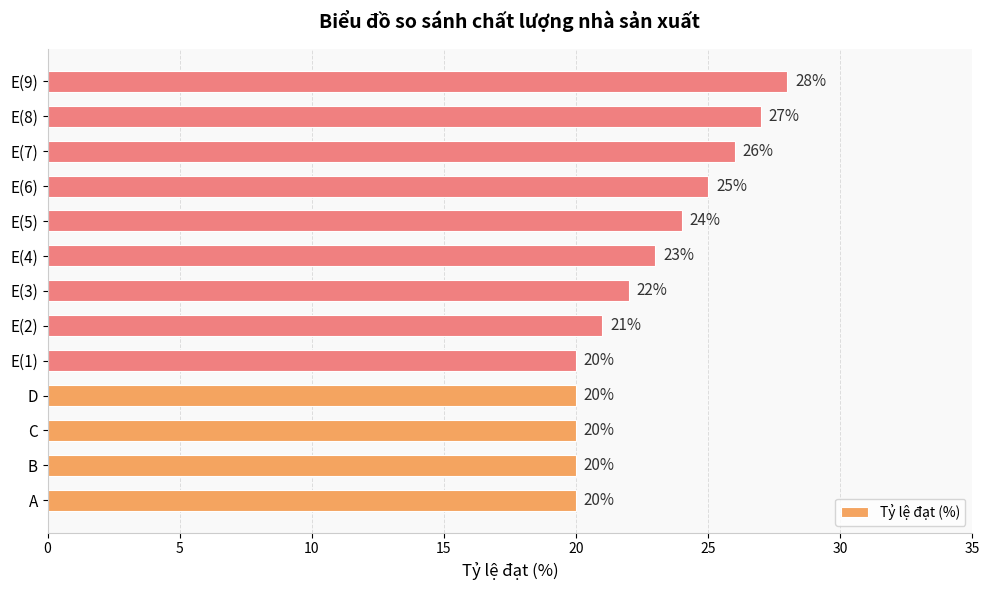

The chart shows a value of 14 at E(3). True or false?

False